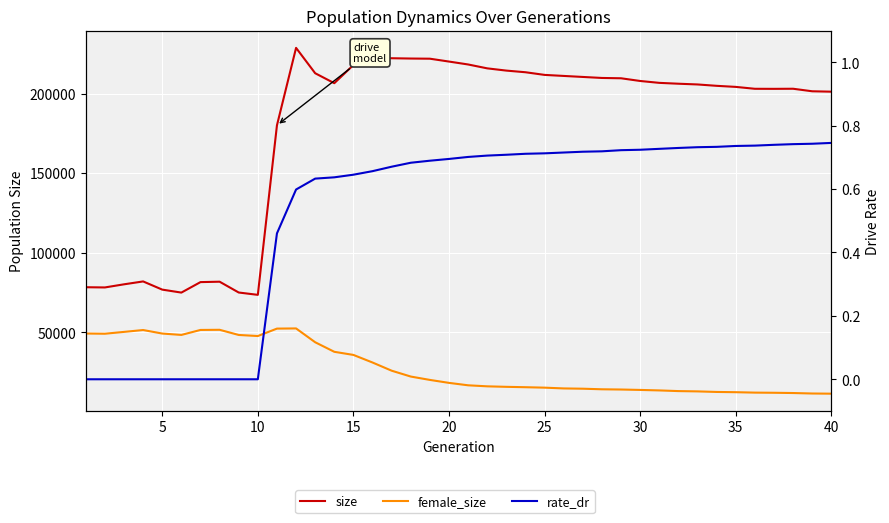

How many values in the size series exceed 206488?

19